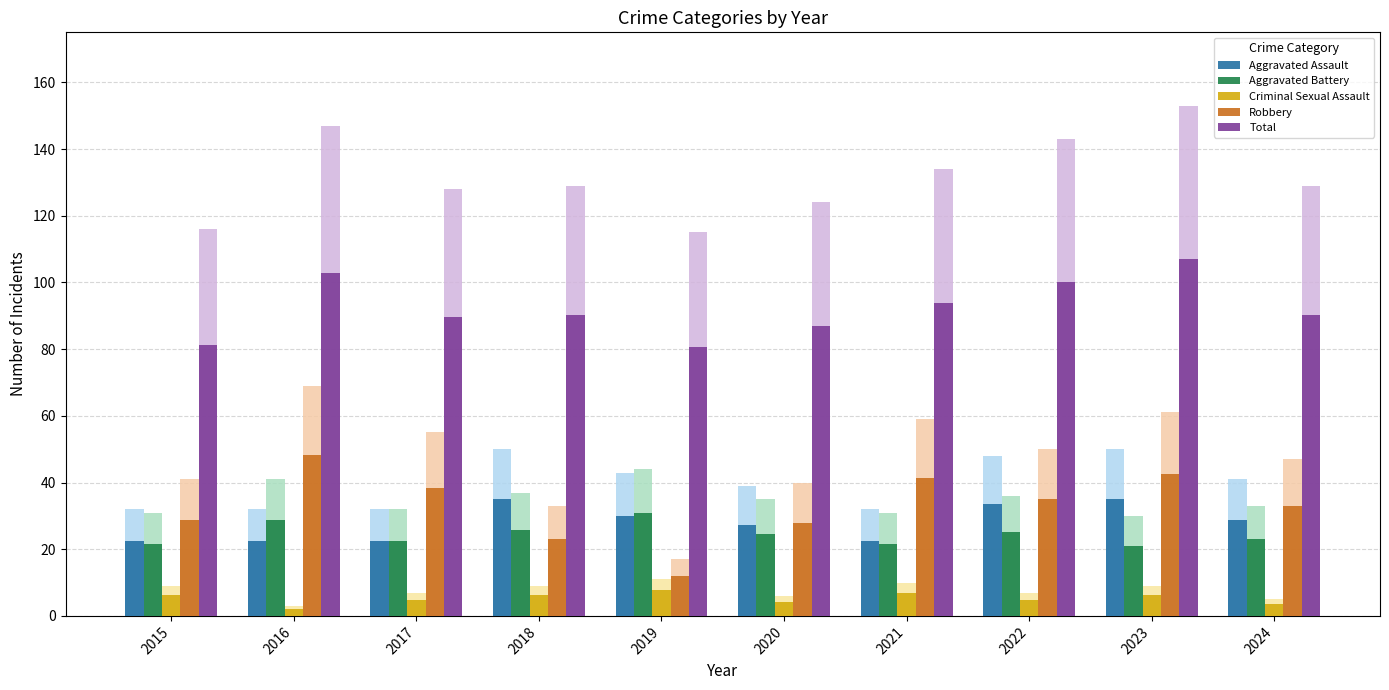

How many distinct data groups are displayed?

10